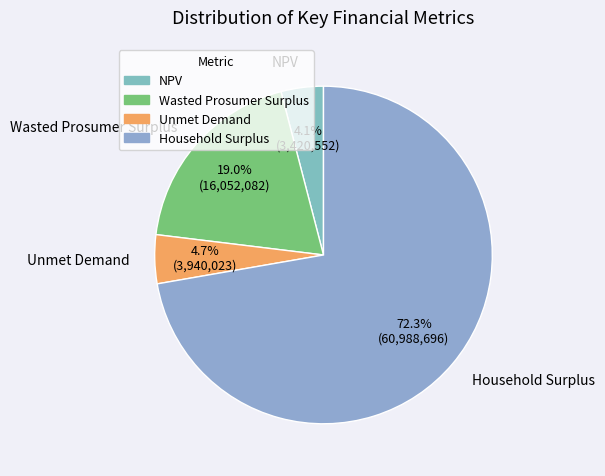

Combined, do Unmet Demand and NPV account for over 50%?

No